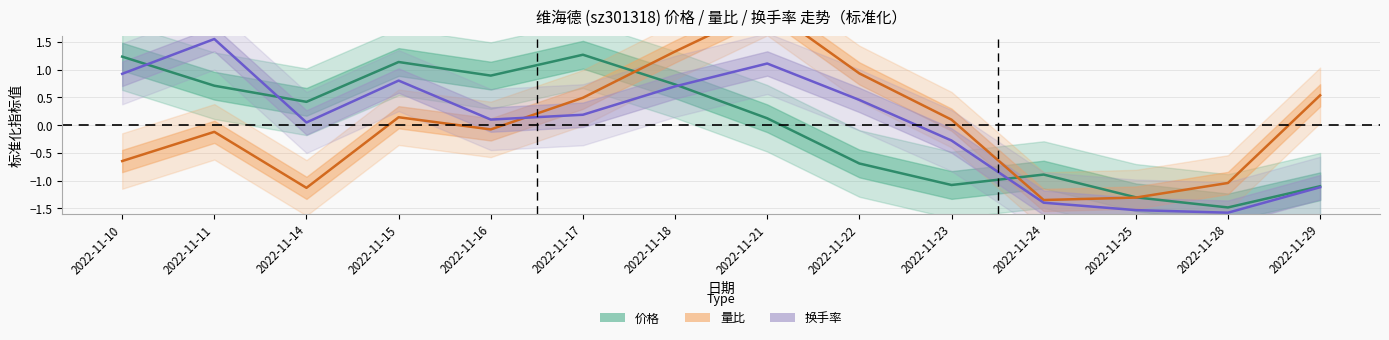

What value does the 量比 series have at 2022-11-24?

-1.3